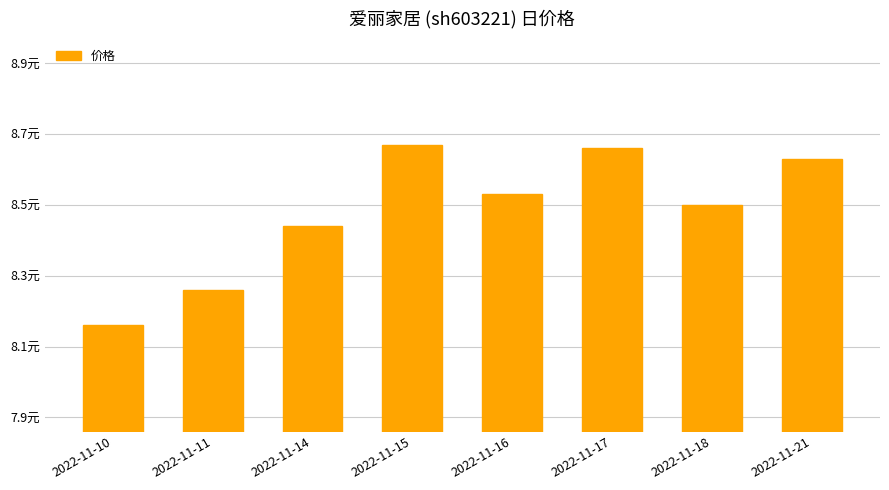

What is the value of the 3rd bar from the left?

8.4